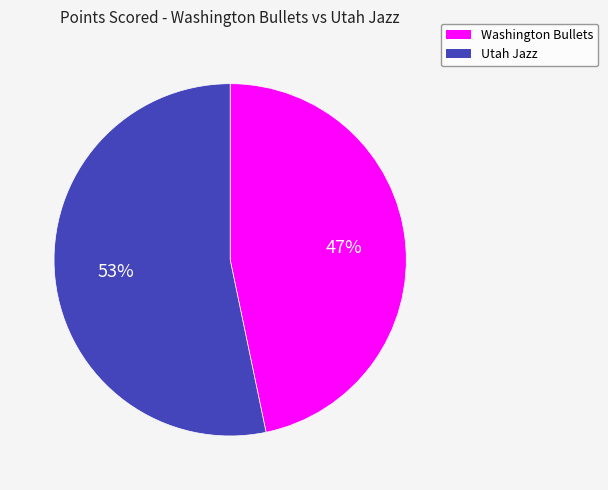

Which has a higher value, Utah Jazz or Washington Bullets?

Utah Jazz